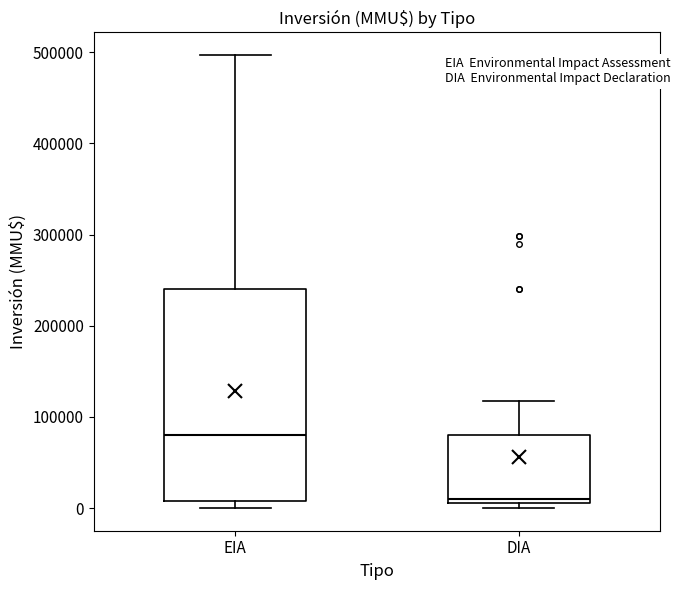

Comparing the boxes themselves (not the whiskers), which one is the tallest?

EIA